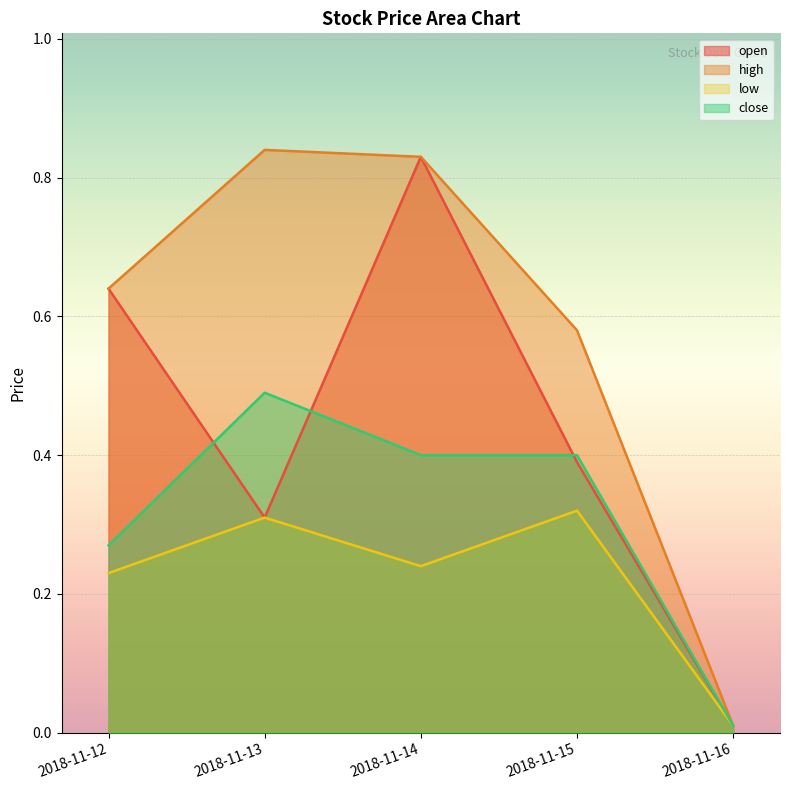

Which series has the largest range (max minus min)?

high